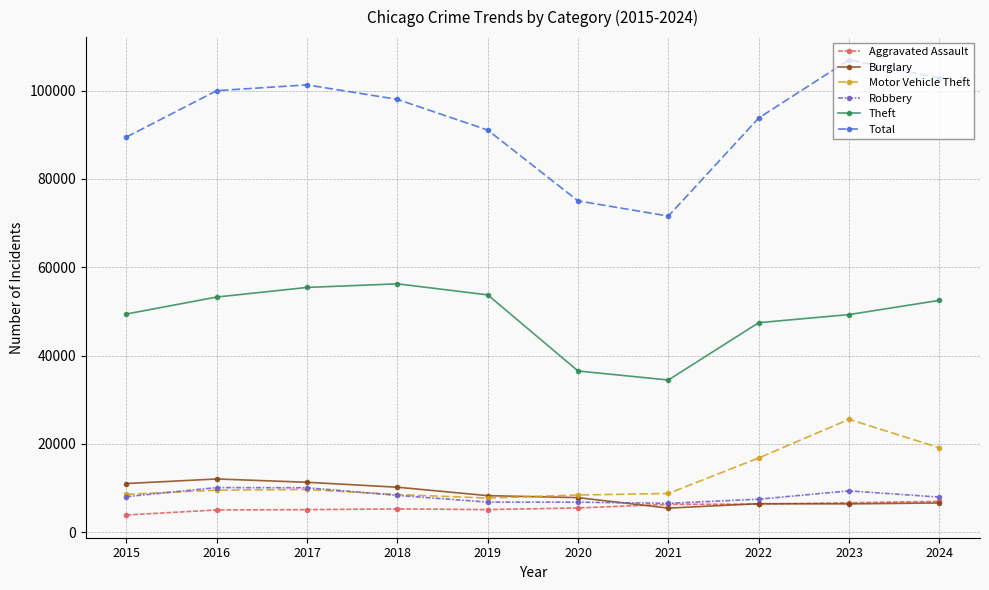

True or false: Total has more than 2 interior local peaks.

False